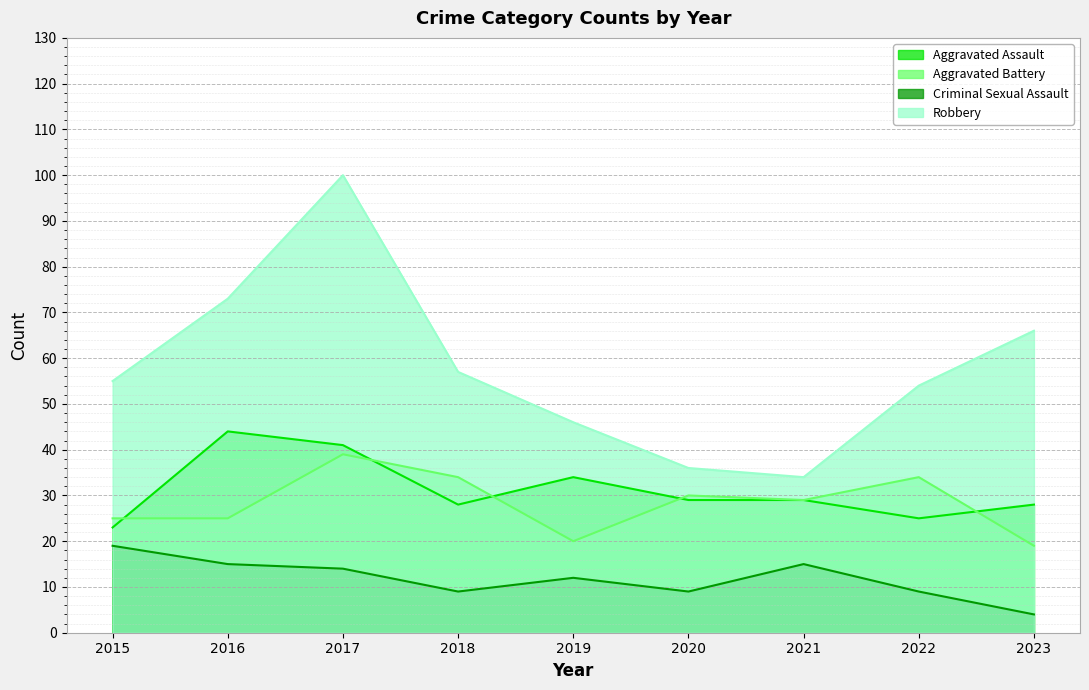

At which category does Aggravated Battery reach its first local valley?

2019